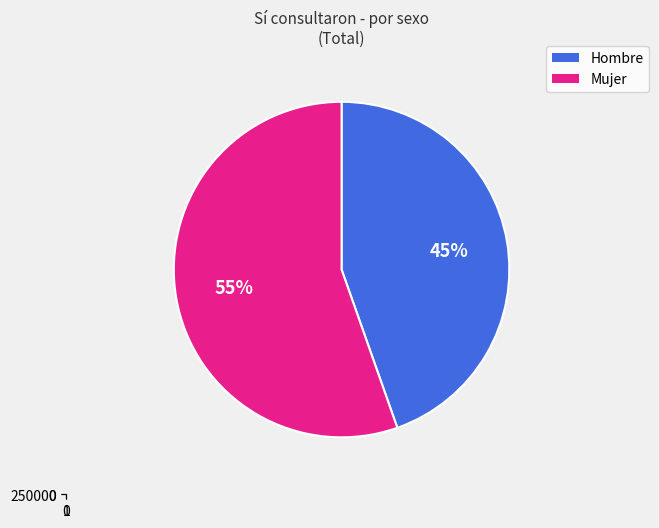

To the nearest percent, what is the average slice percentage?

50%